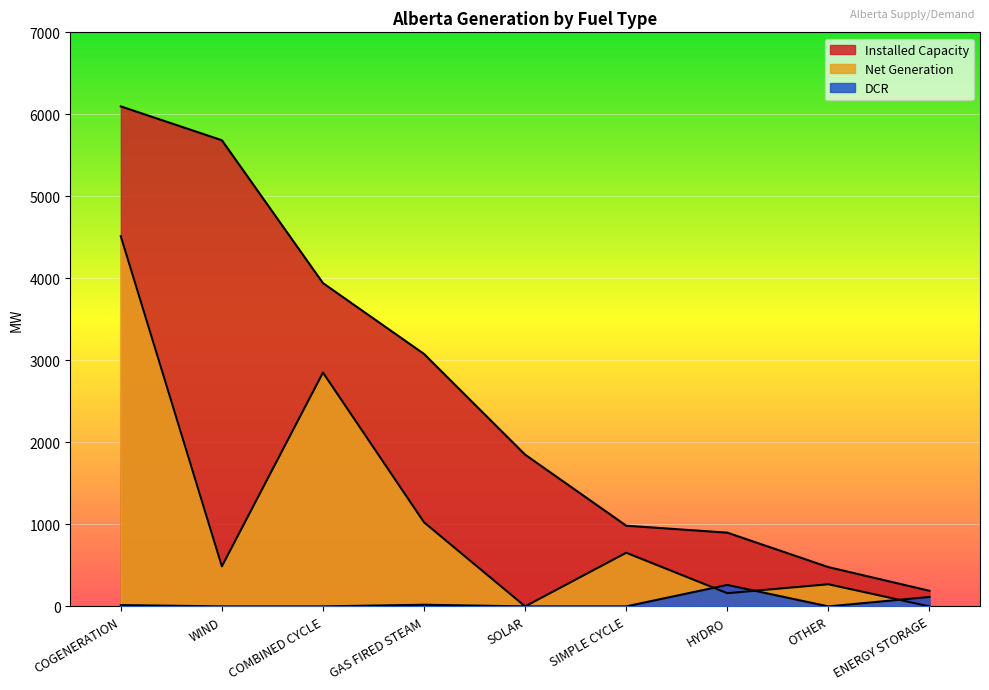

Reading right to left, list all the values displayed in this chart.

Installed Capacity: 190	479	899	984	1850	3078	3942	5684	6097
Net Generation: 0	270	161	654	0	1025	2851	488	4514
DCR: 115	0	262	0	0	20	0	0	16